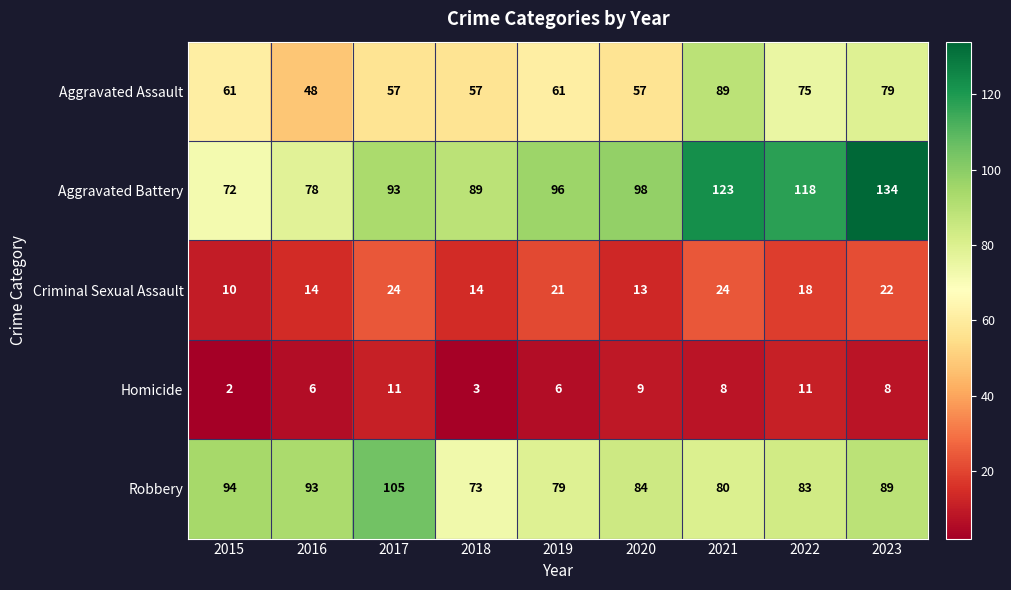

At which label does Aggravated Battery reach its peak?

2023